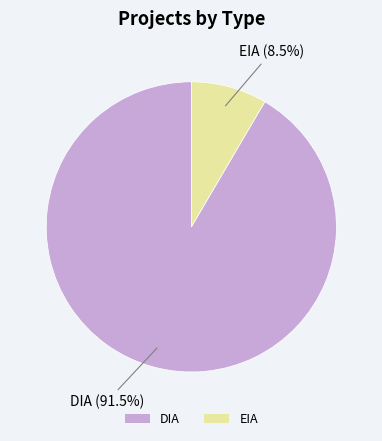

How many segments does this pie chart have?

2